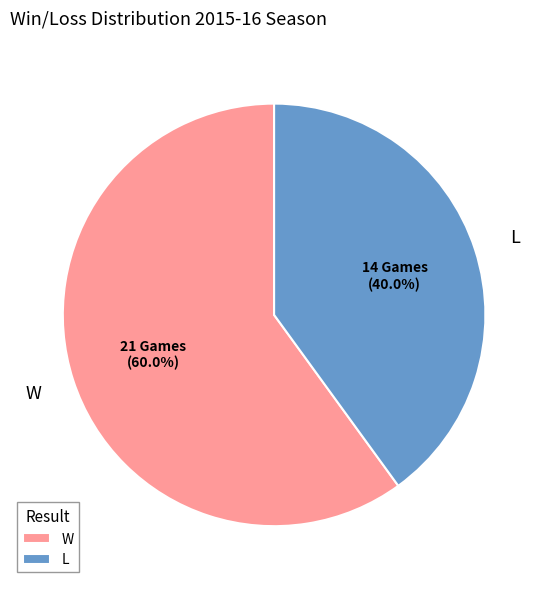

Which category has the biggest portion of the pie?

W